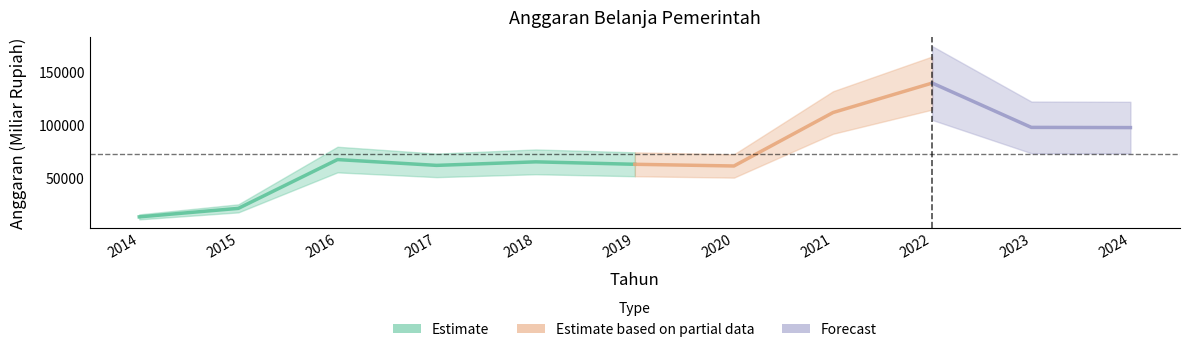

What is the ratio of the value at 2024 to the value at 2017?

1.6